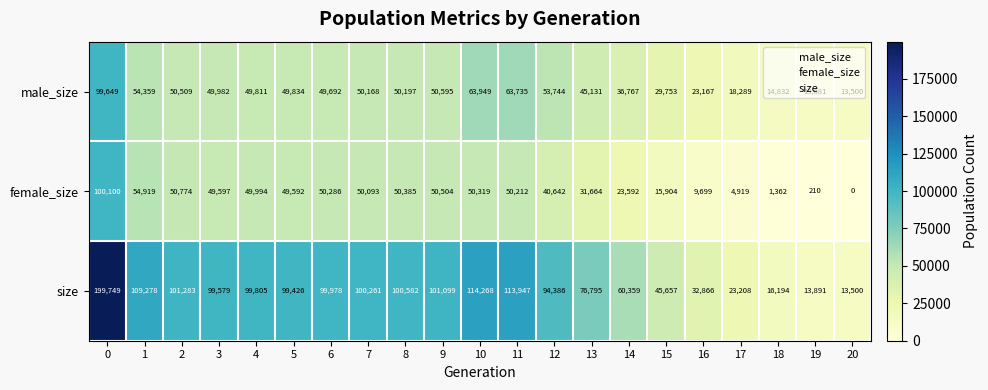

What is the average value of the male_size series?

44350